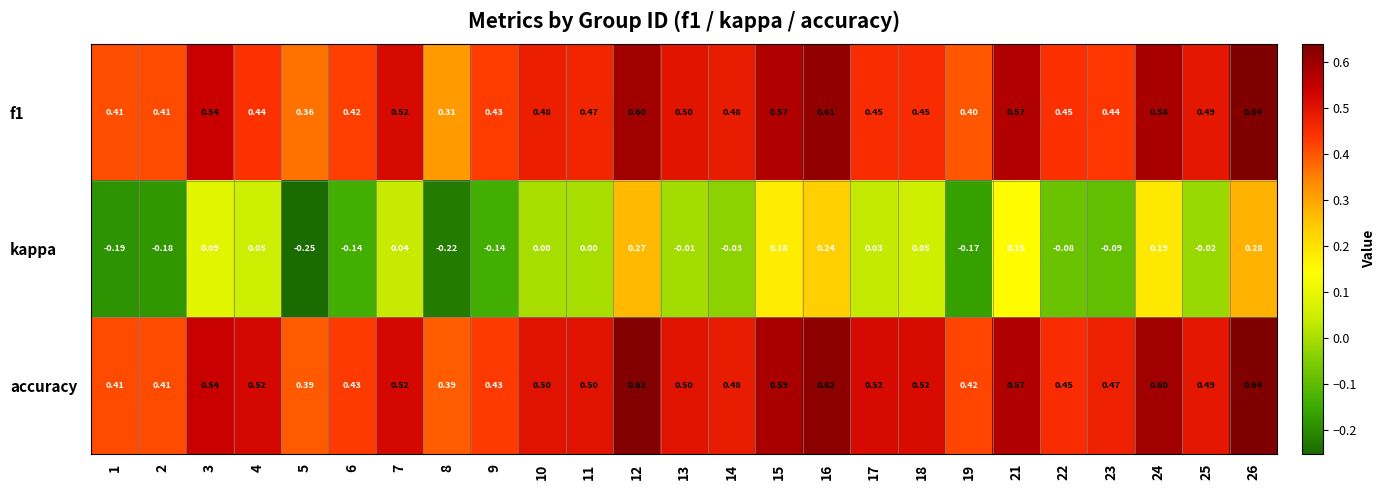

Between 18 and 22, which series saw the biggest shift?

kappa